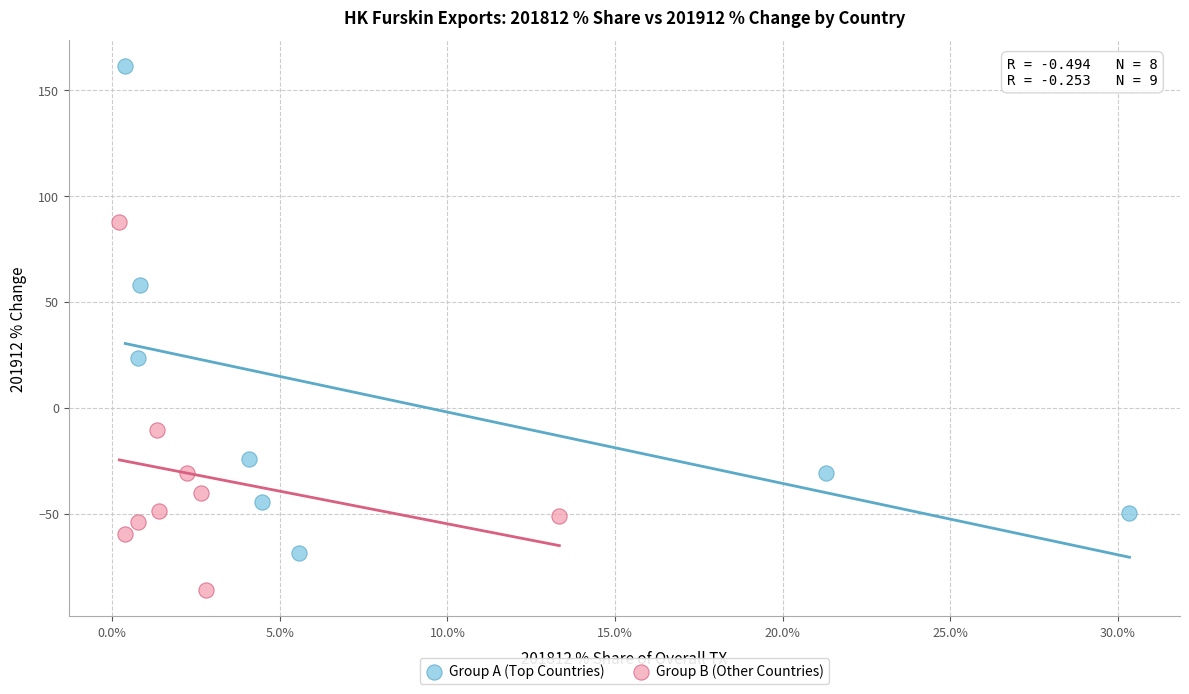

Which series contains the highest Y value?

Group A (Top Countries)